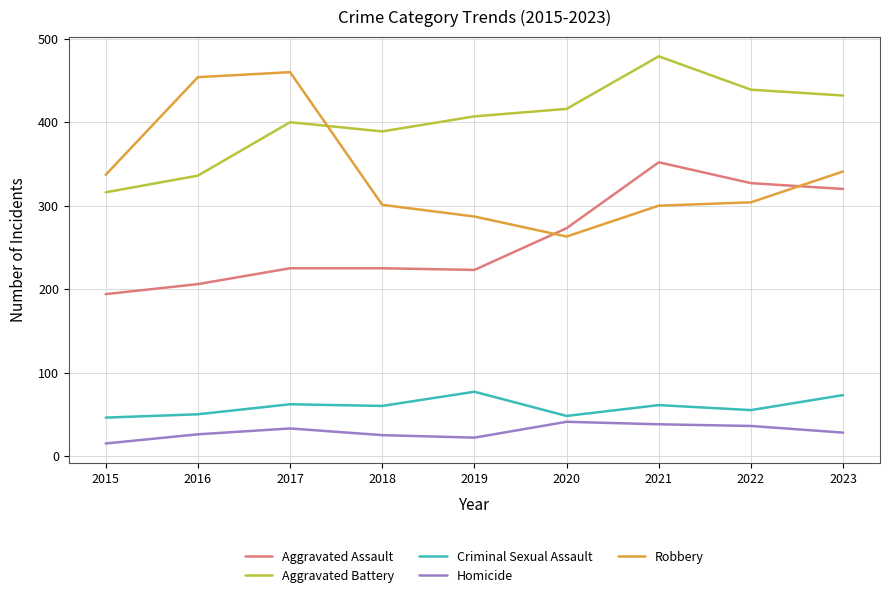

What is the spread (max minus min) of values at 2022?

403